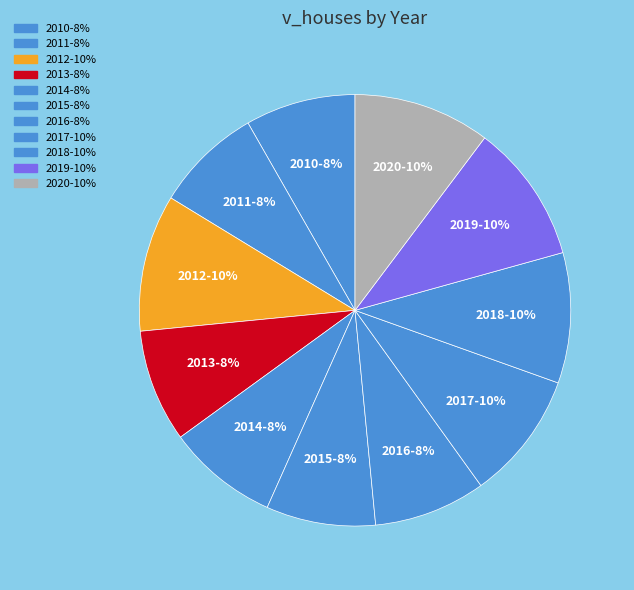

Is the sum of 2014-8% and 2018-10% greater than half?

No